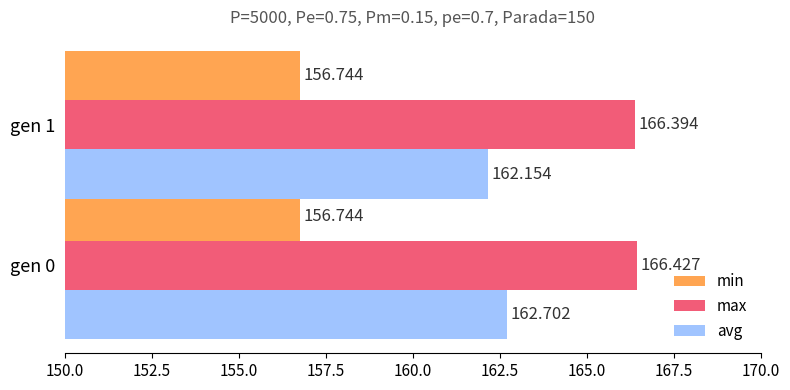

Which category has the lowest value in the avg series?

gen 1